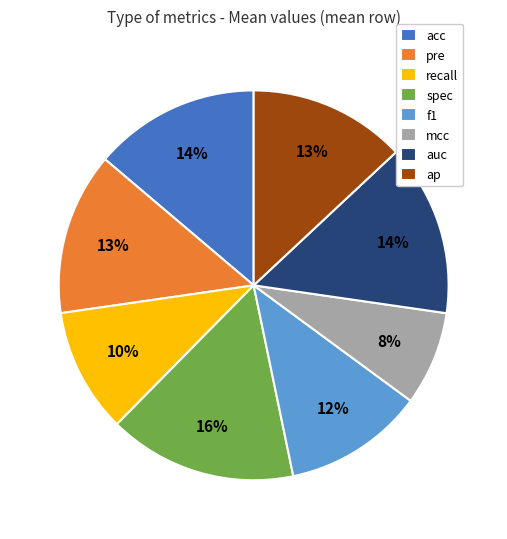

To the nearest percent, what is the difference between the largest and smallest slice percentages?

8%